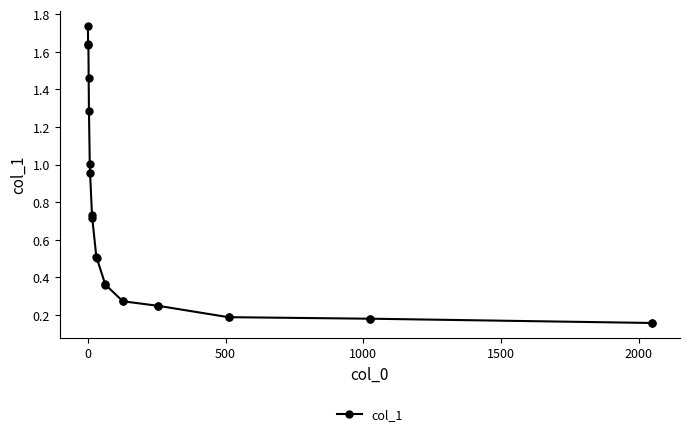

What is the sum of all values?

15.0